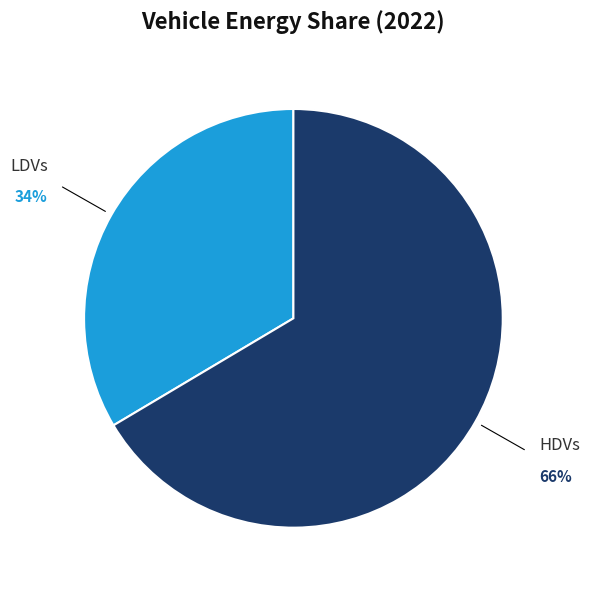

Is there any slice that represents more than half of the pie?

Yes